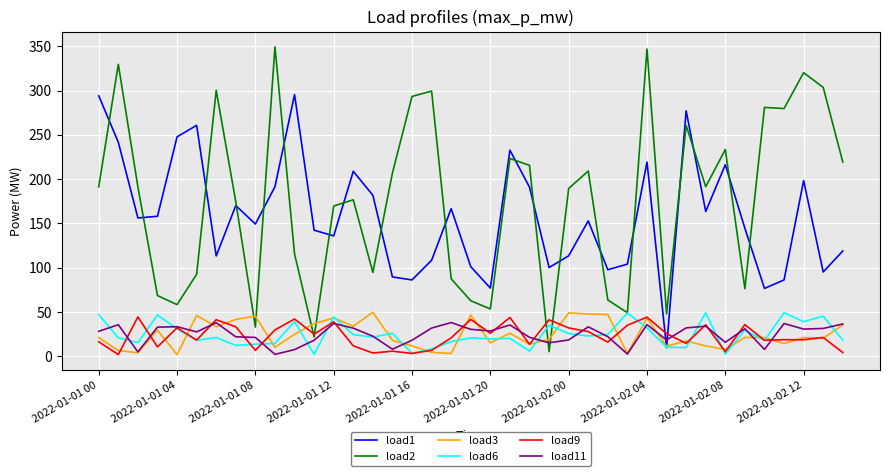

Which series has the largest total across all categories?

load2